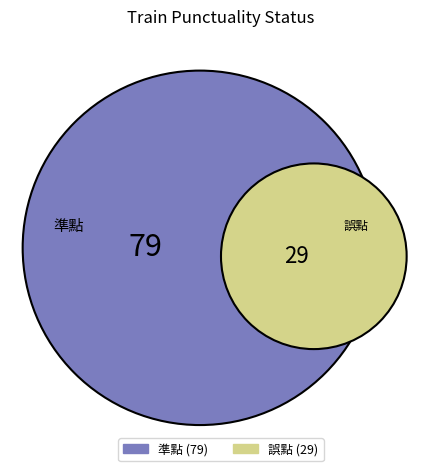

How many slices are in this pie chart?

2